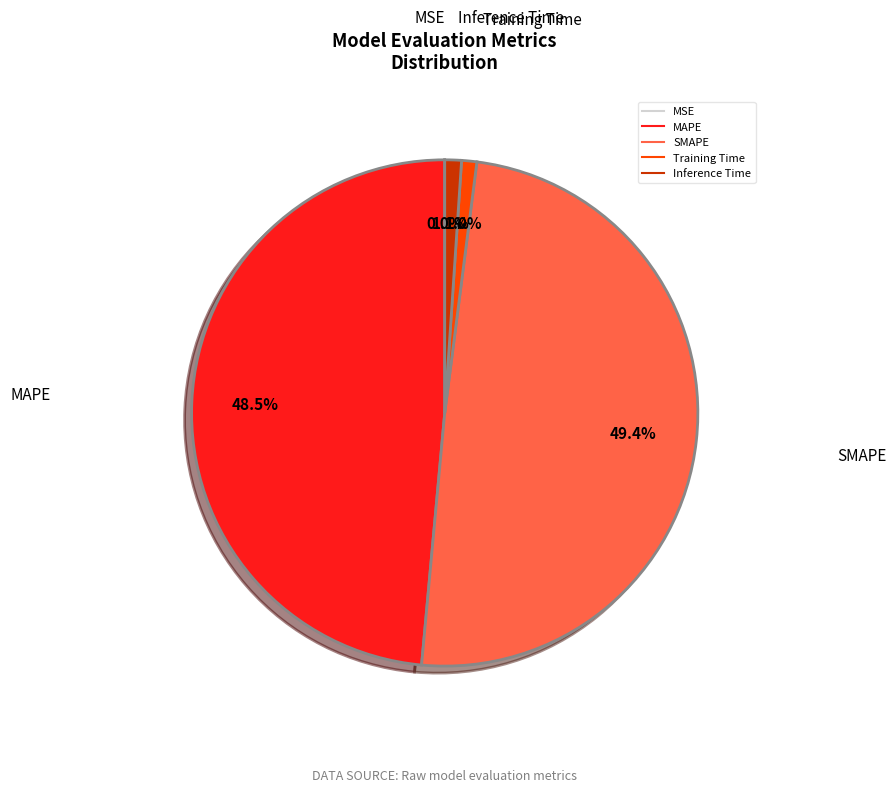

To the nearest percent, what is the difference between the Inference Time and MAPE slice percentages?

47%